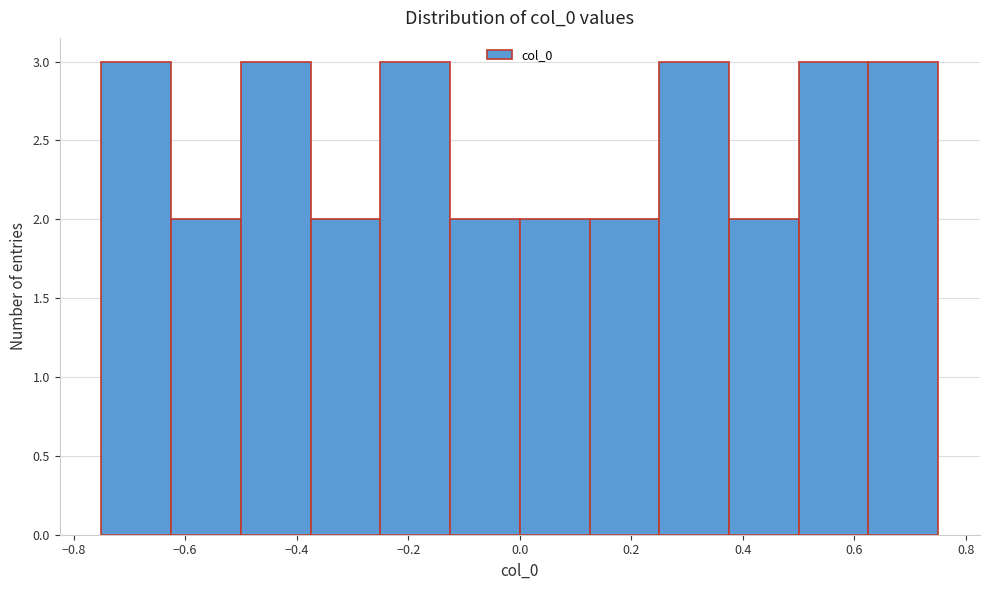

How tall is the bar that spans -0.125 to 0.000 on the x-axis? Neither the bar edges nor the heights are printed on the chart, so give them approximately, as read against the axes.

2